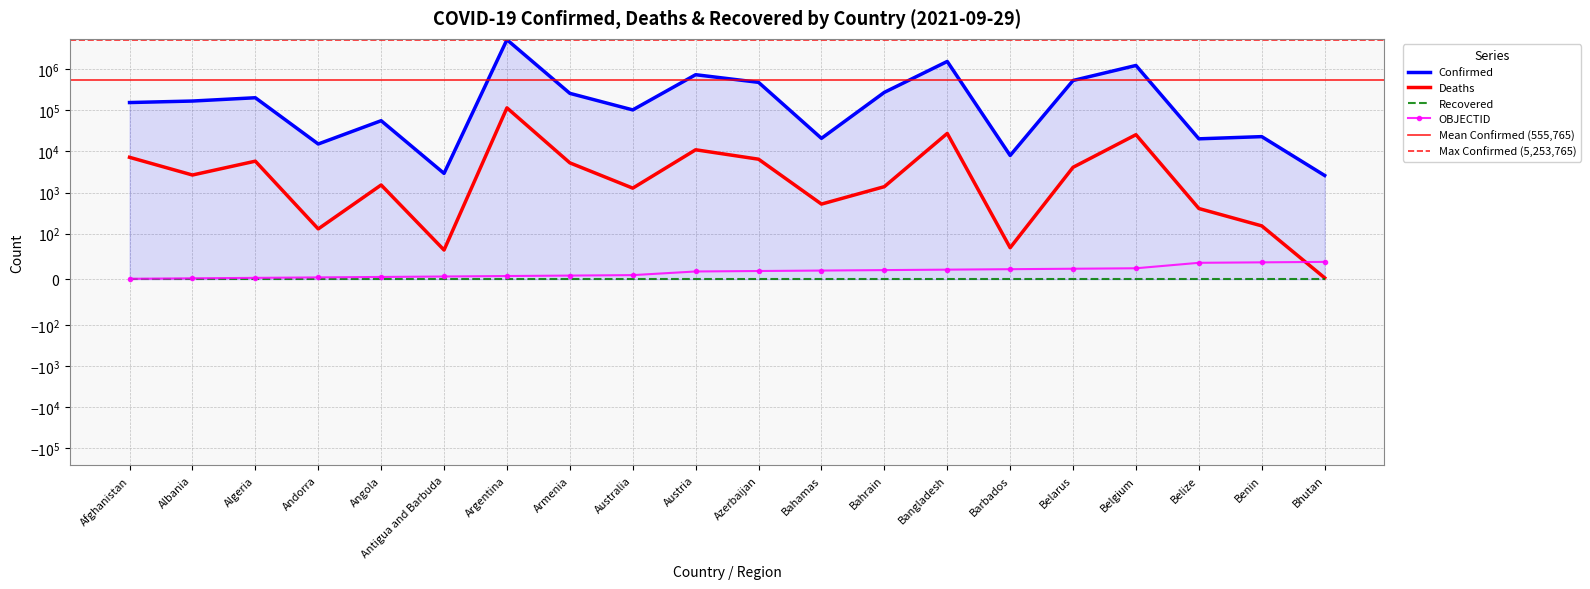

Which category has the highest value in the Deaths series?

Argentina